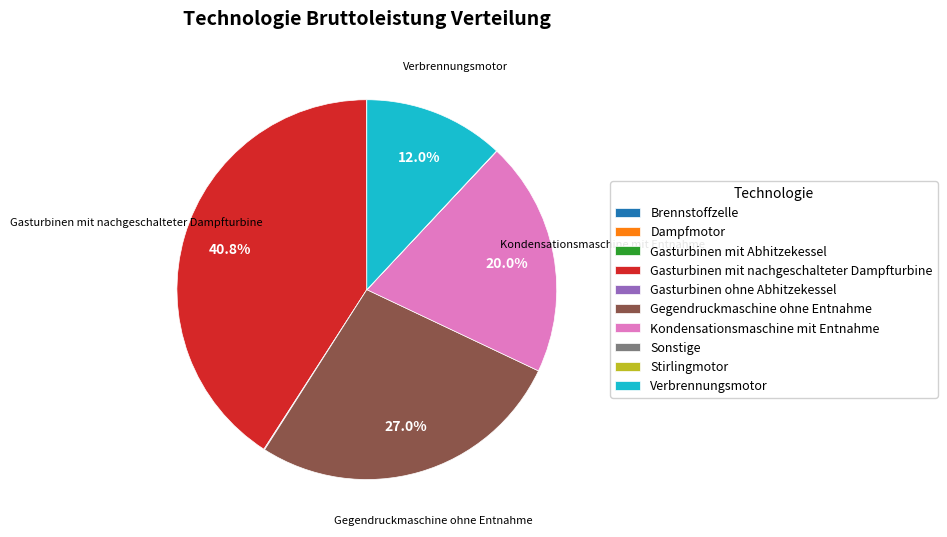

What is the largest slice in the pie chart?

Gasturbinen mit nachgeschalteter Dampfturbine